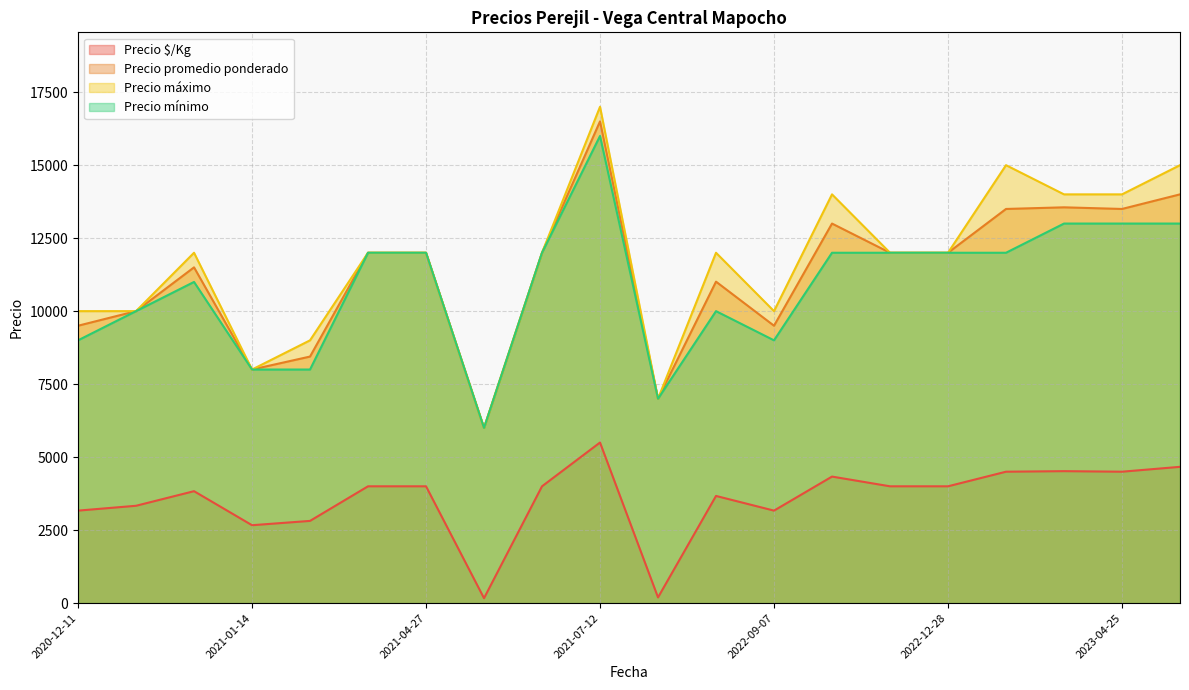

At which category does the chart reach its peak across all series?

2021-07-12